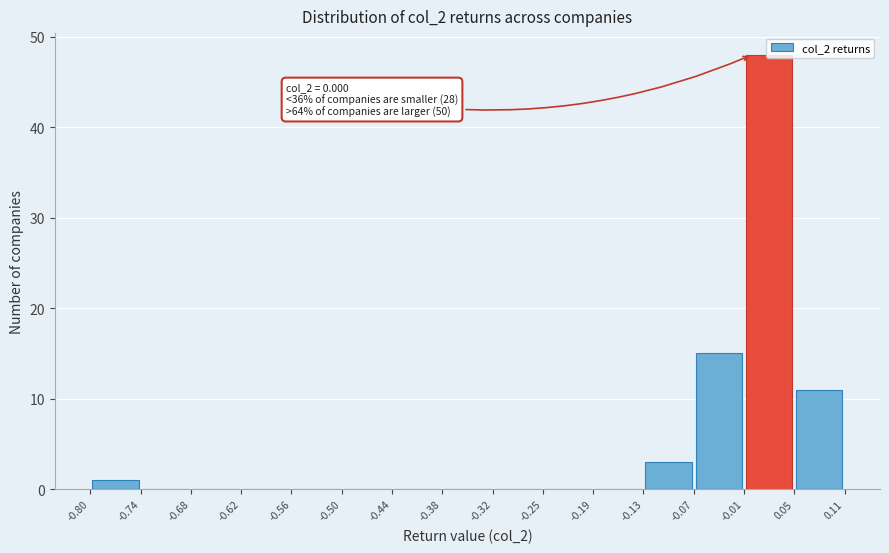

Over which range of the x-axis is the bar tallest?

-0.01 to 0.05